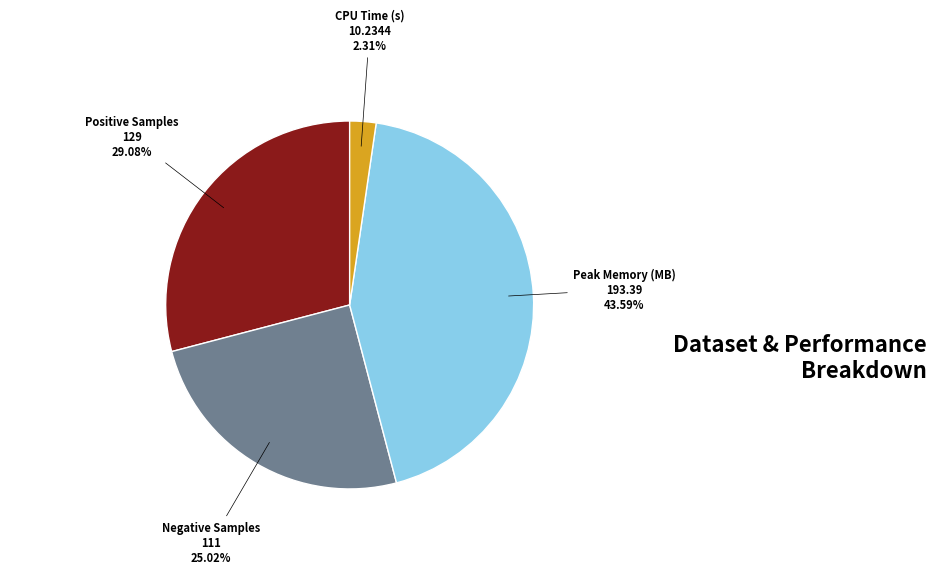

What is the ratio of the value at Negative Samples to the value at Positive Samples?

0.9